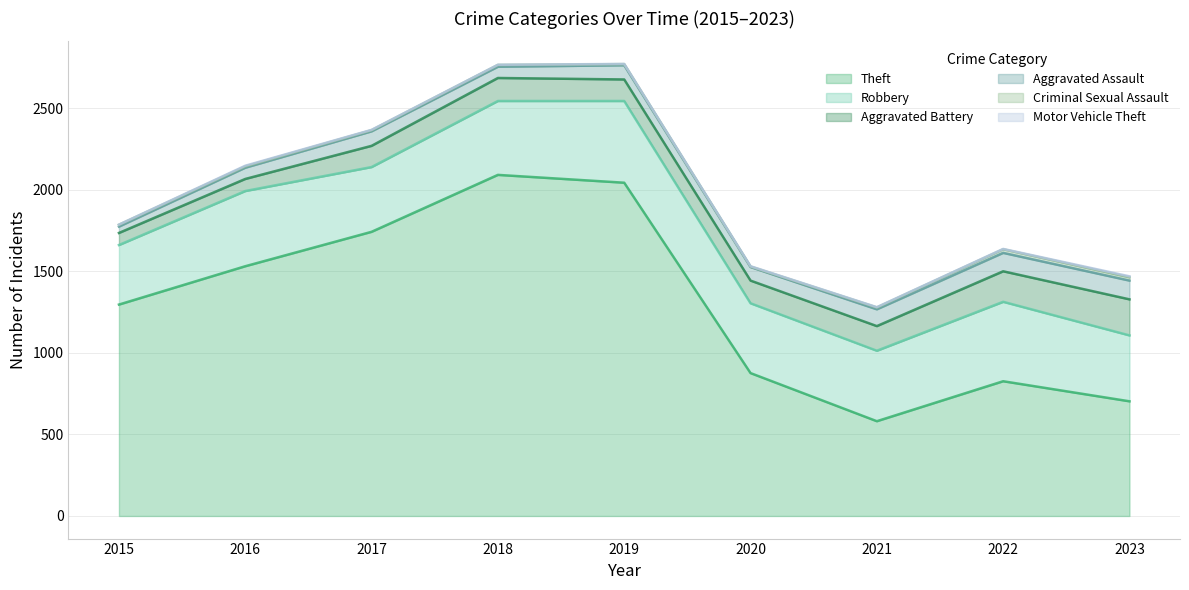

How many values in the Robbery series exceed 432?

4